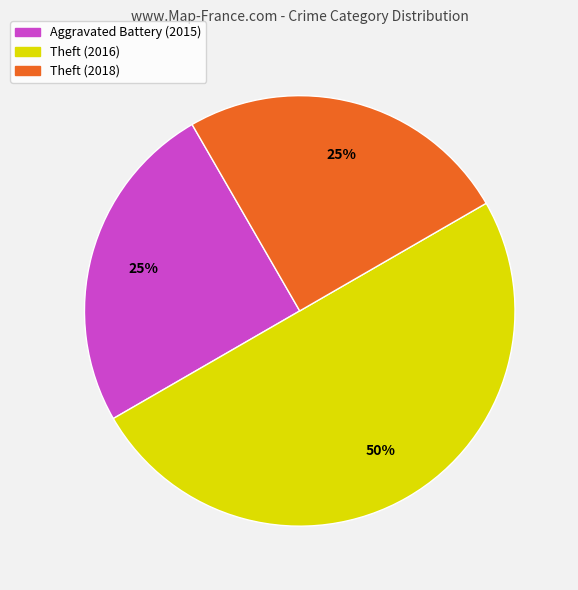

Approximately how many times larger is the value at Theft (2018) compared to Theft (2016)?

0.5